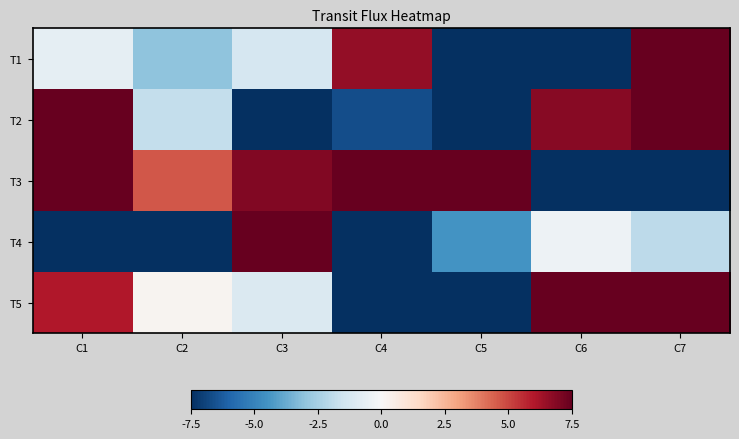

What is the smallest value displayed?

-13.1